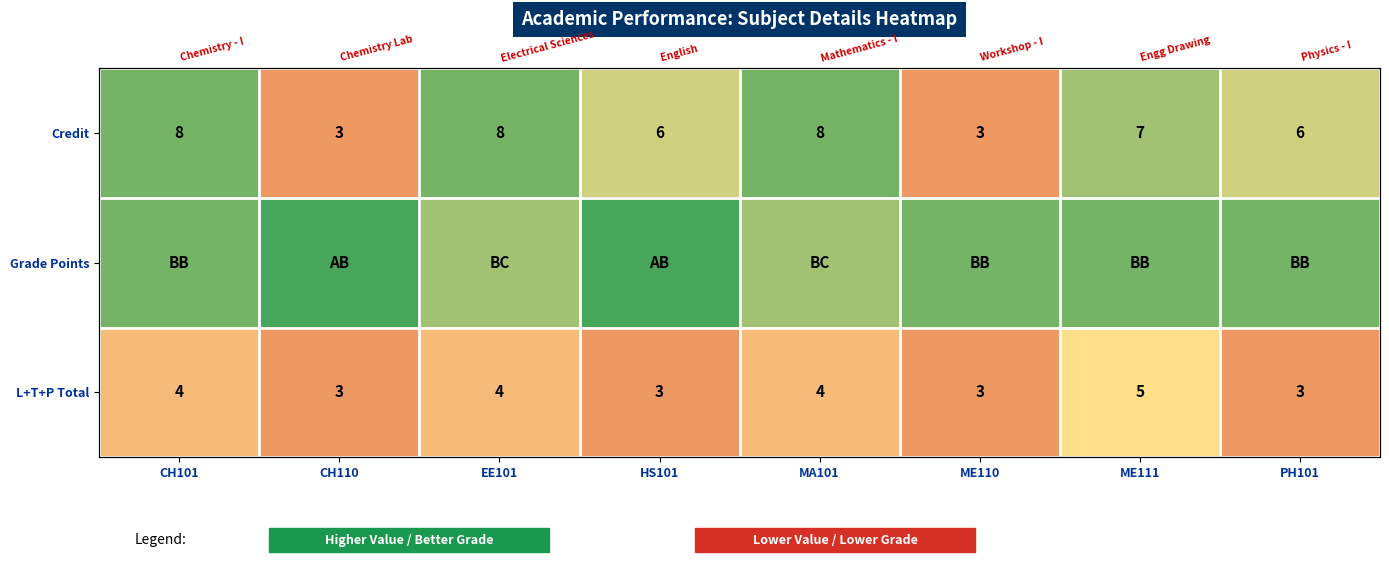

The L+T+P Total series shows 8 at ME111. True or false?

False